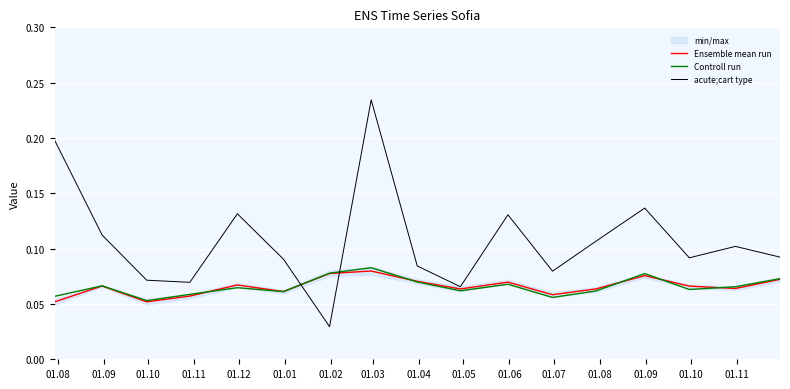

What is the total value across all series at 01.10?

0.2